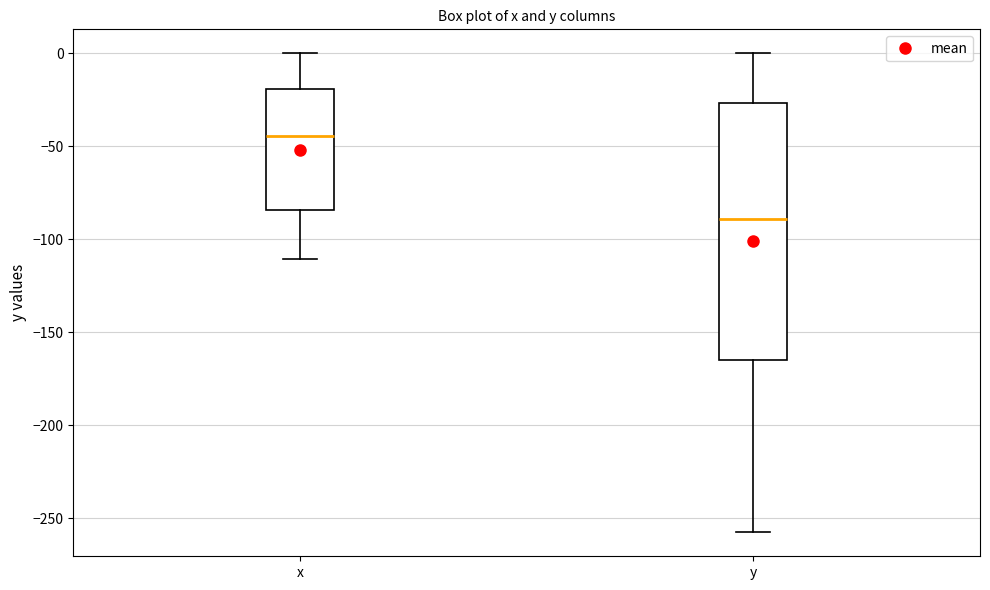

Where does the median line of the box for x sit on the y-axis? The values are not printed on the chart, so give them approximately, as read against the axis.

-45